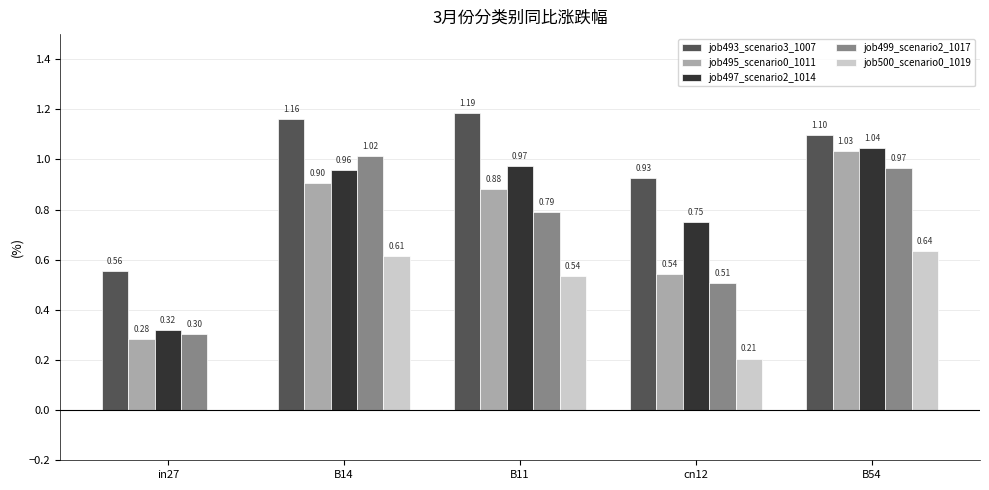

Is the value of job495_scenario0_1011 at B14 greater than the value of job500_scenario0_1019 at B14?

Yes